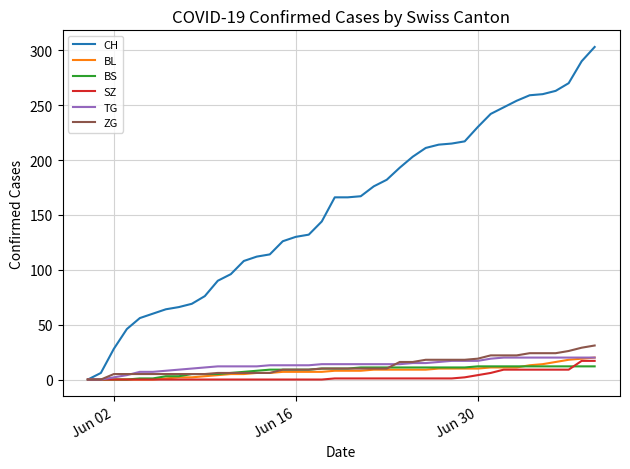

Which series has the largest total across all categories?

CH